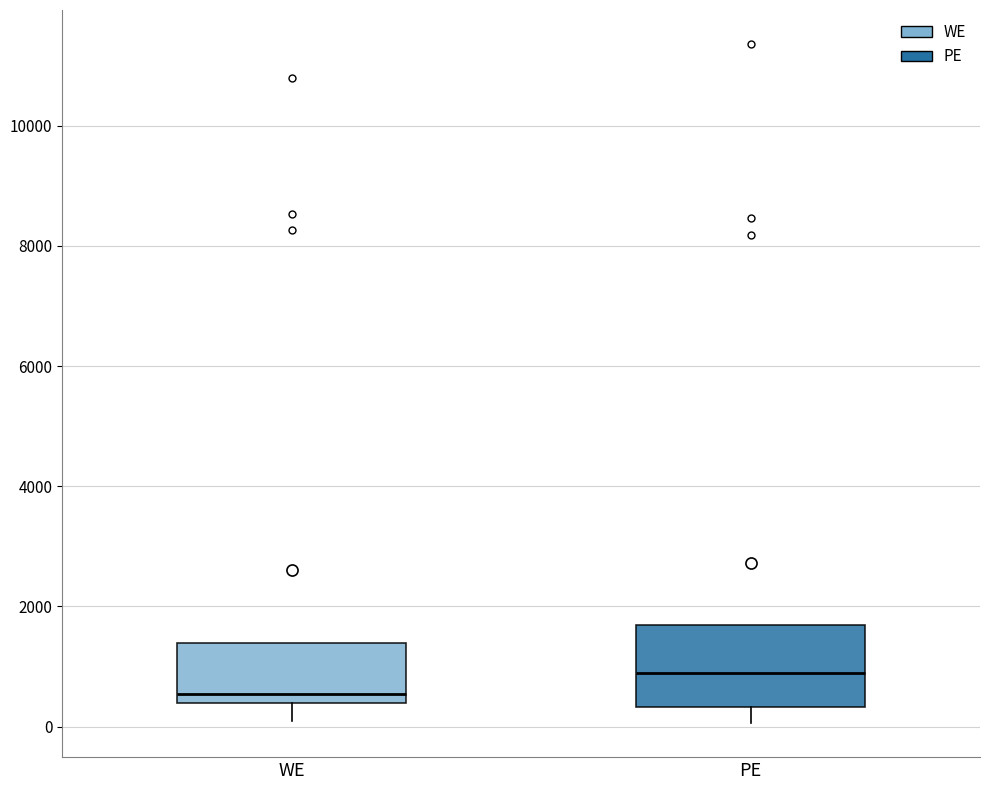

Reading left to right, transcribe this box plot: for each box, give where its median line is, the range the box spans, and where its two whiskers end, as read against the y-axis. The values are not printed on the chart, so give them approximately, as read against the axis.

WE: median 600, box 400 to 1400, whiskers 0 to 1400
PE: median 800, box 400 to 1600, whiskers 0 to 1600